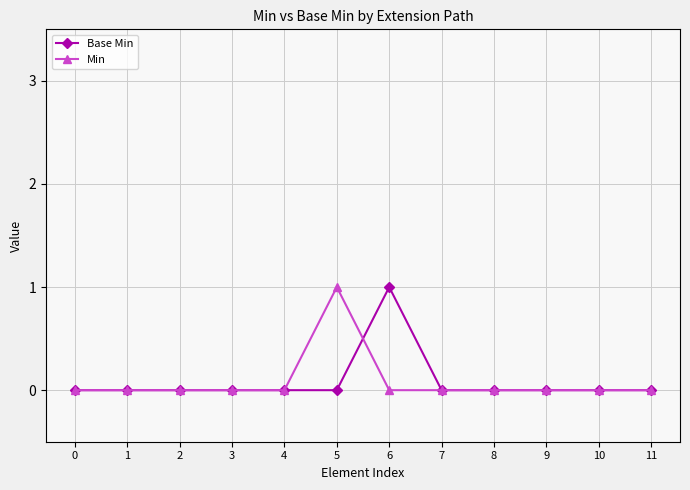

Which series changed the most between 5 and 7?

Min